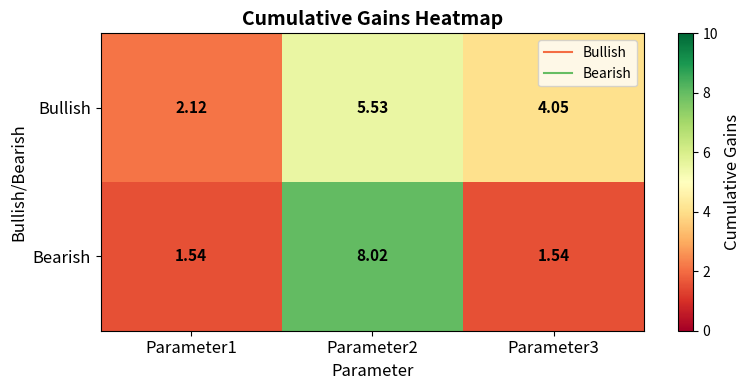

Is the value of Bearish at Parameter1 greater than the value of Bullish at Parameter2?

No